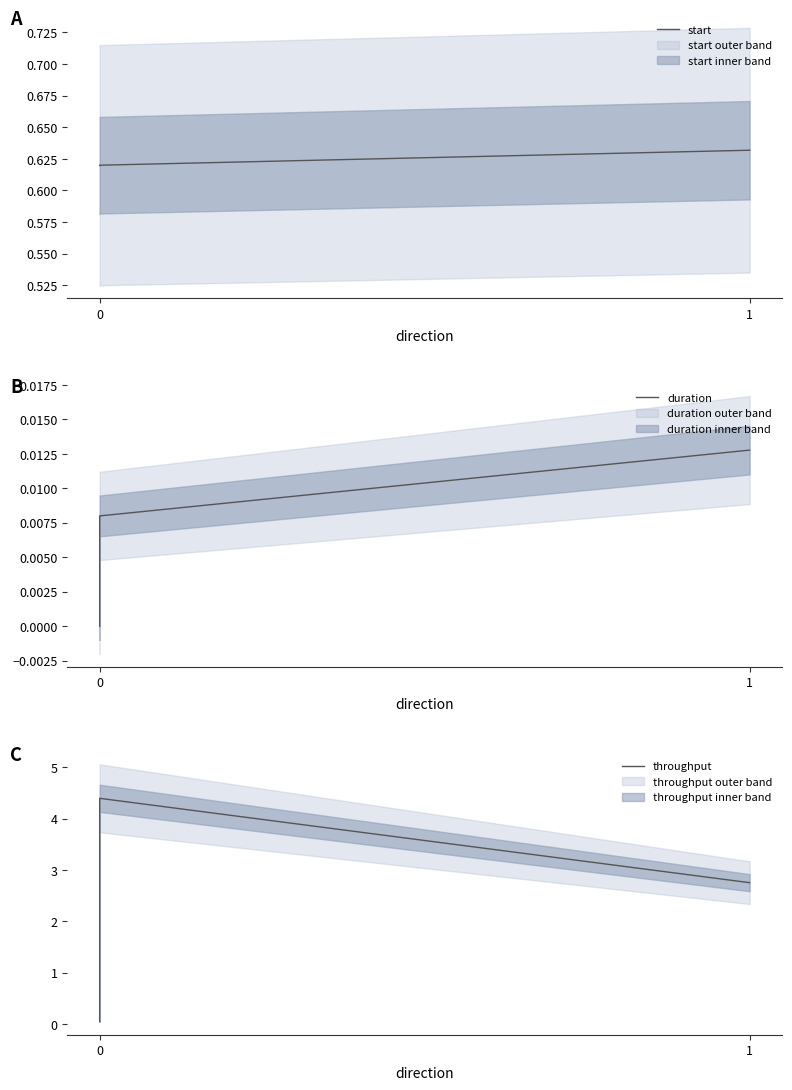

Which series has the largest total across all categories?

throughput